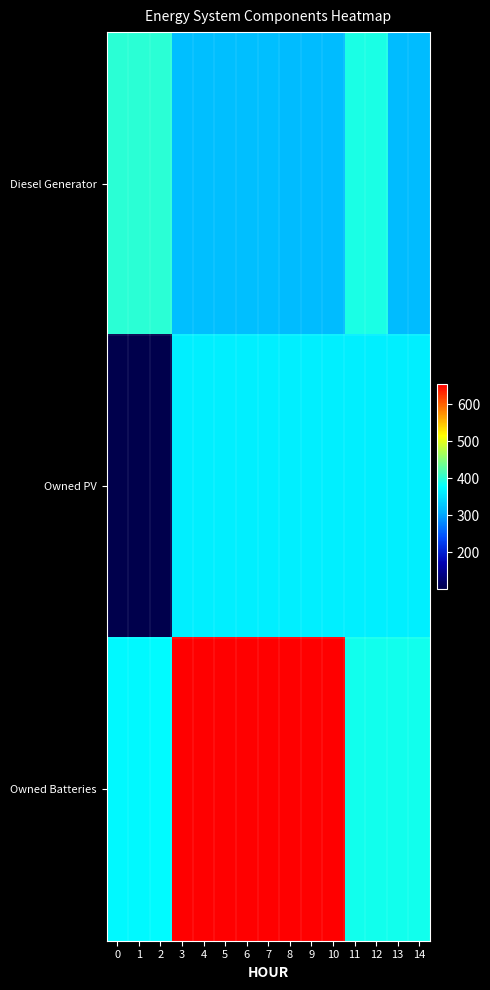

Between 5 and 11, which series saw the biggest shift?

Owned Batteries